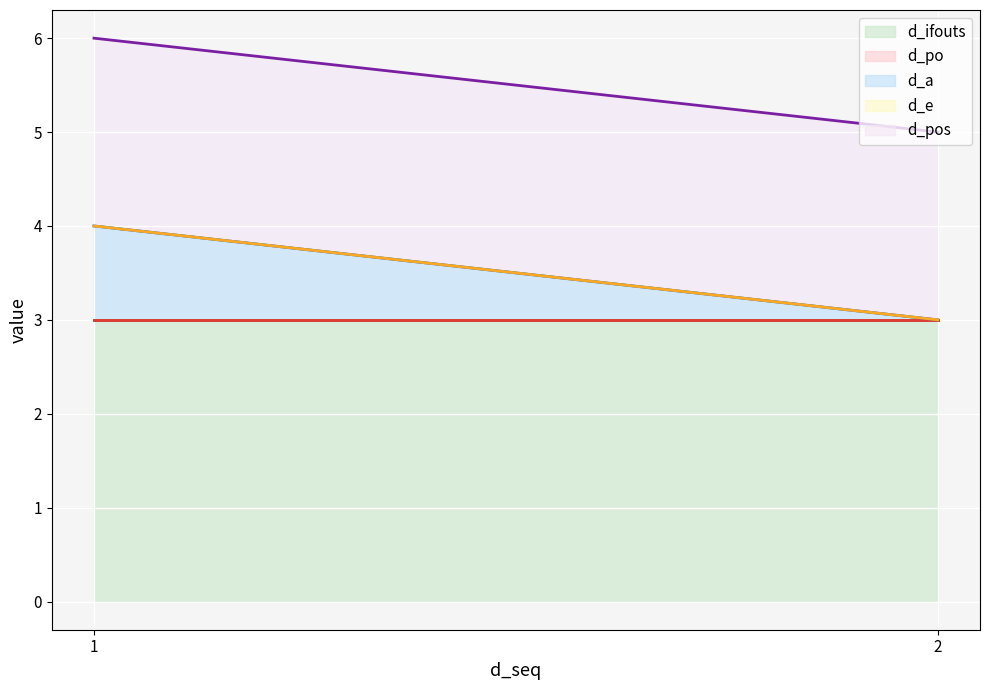

Which series changed the most between 1 and 2?

d_a